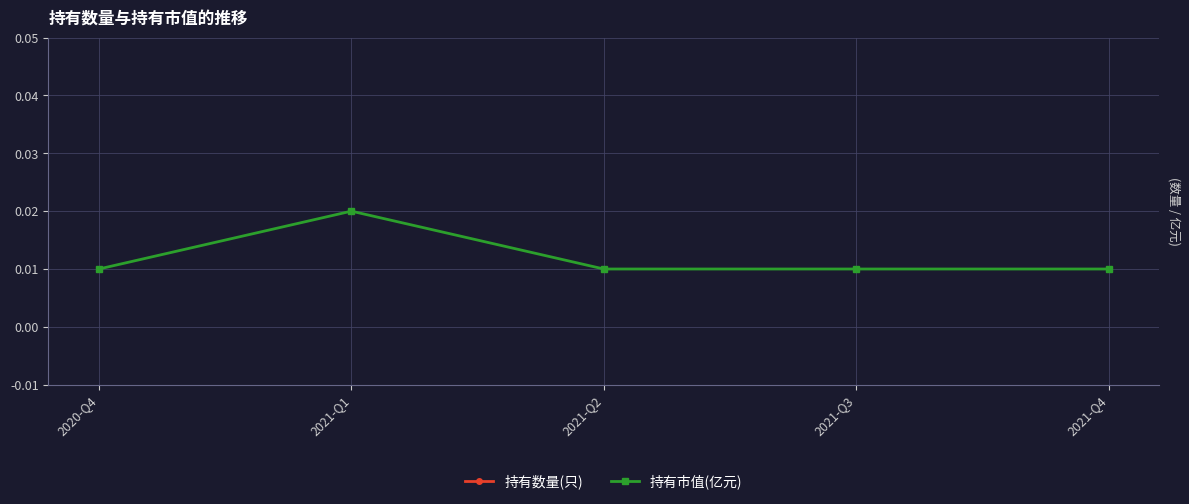

The 持有市值(亿元) series shows 0.0 at 2021-Q2. True or false?

False